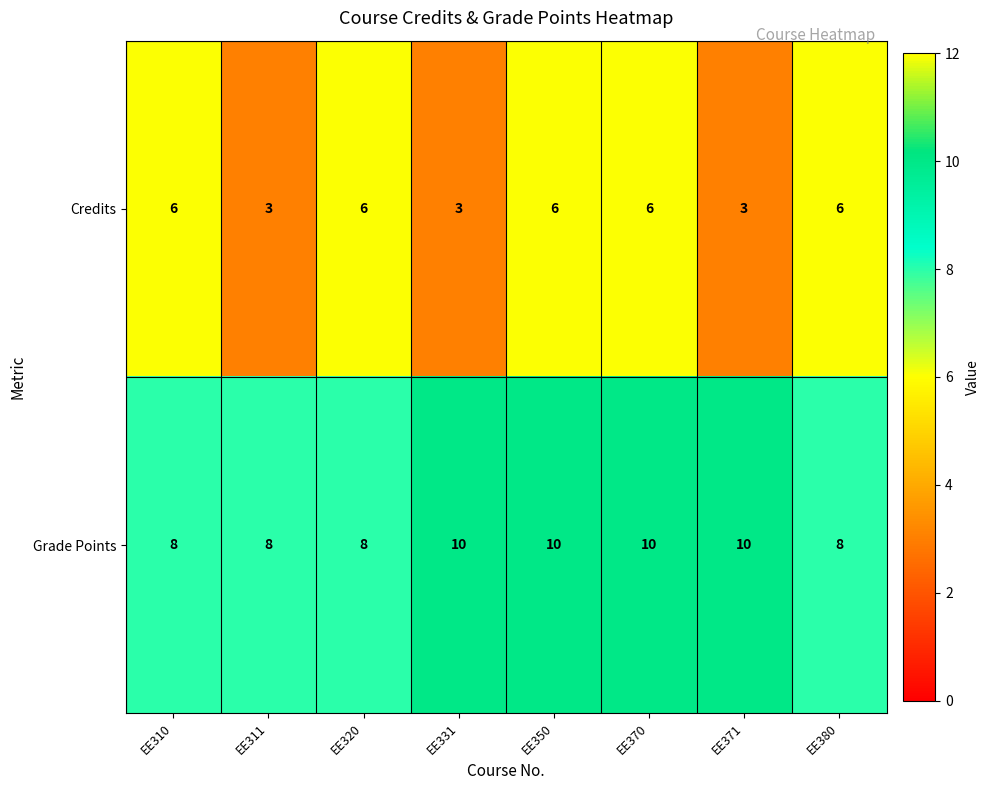

What is the lowest value of the Credits series?

3